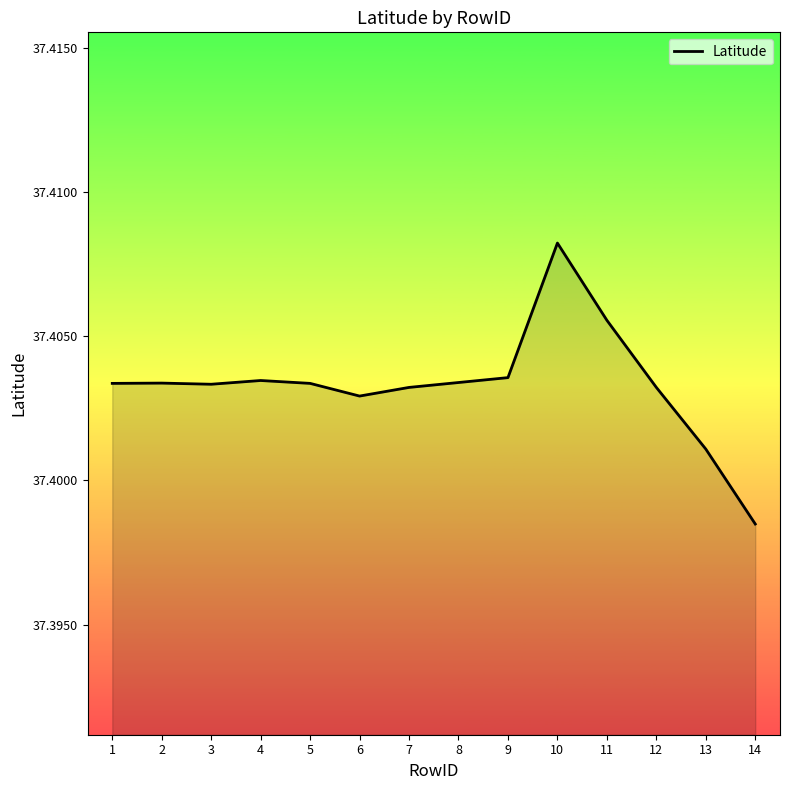

The value at 13 is 17.2. True or false?

False